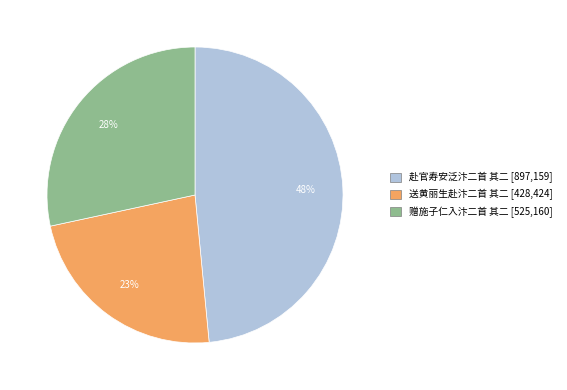

To the nearest percent, what is the difference between the 送黄丽生赴汴二首 其二 and 赠施子仁入汴二首 其二 slice percentages?

5%